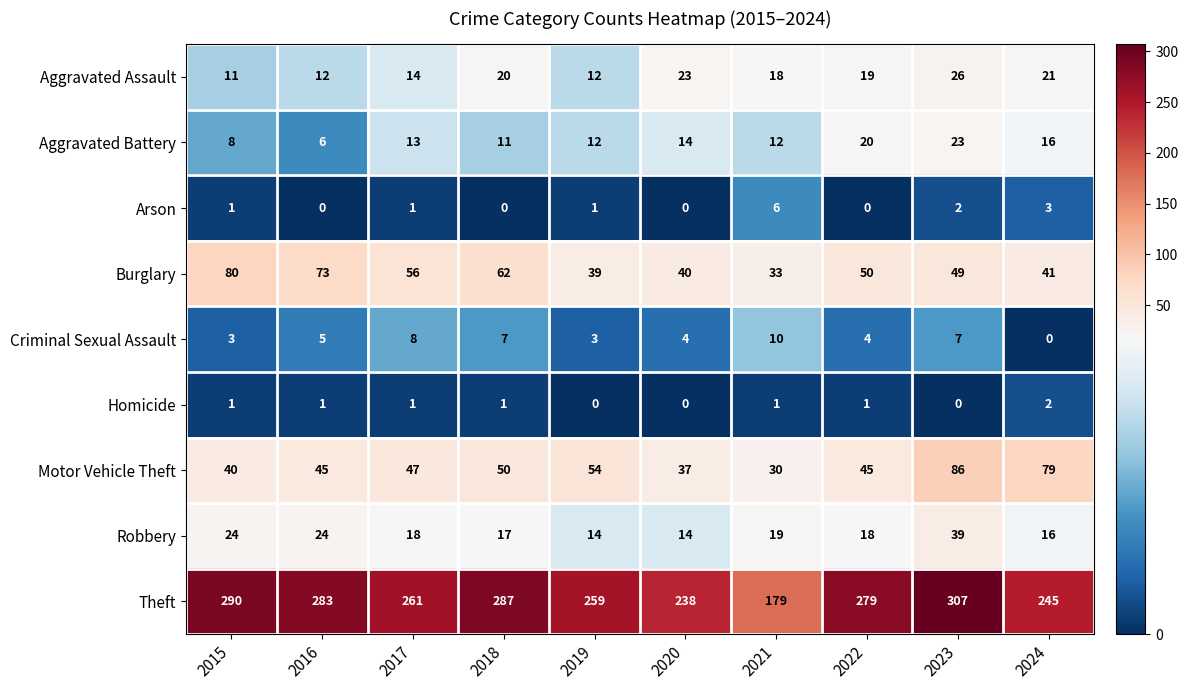

Where is Arson nearest to the value 3?

2024